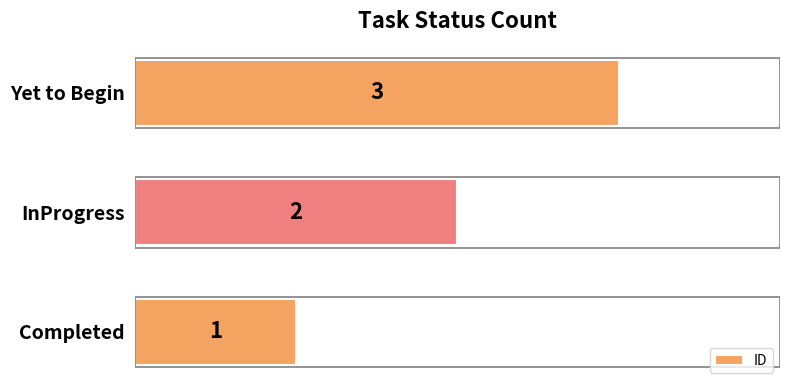

Which has a higher value, Yet to Begin or Completed?

Yet to Begin